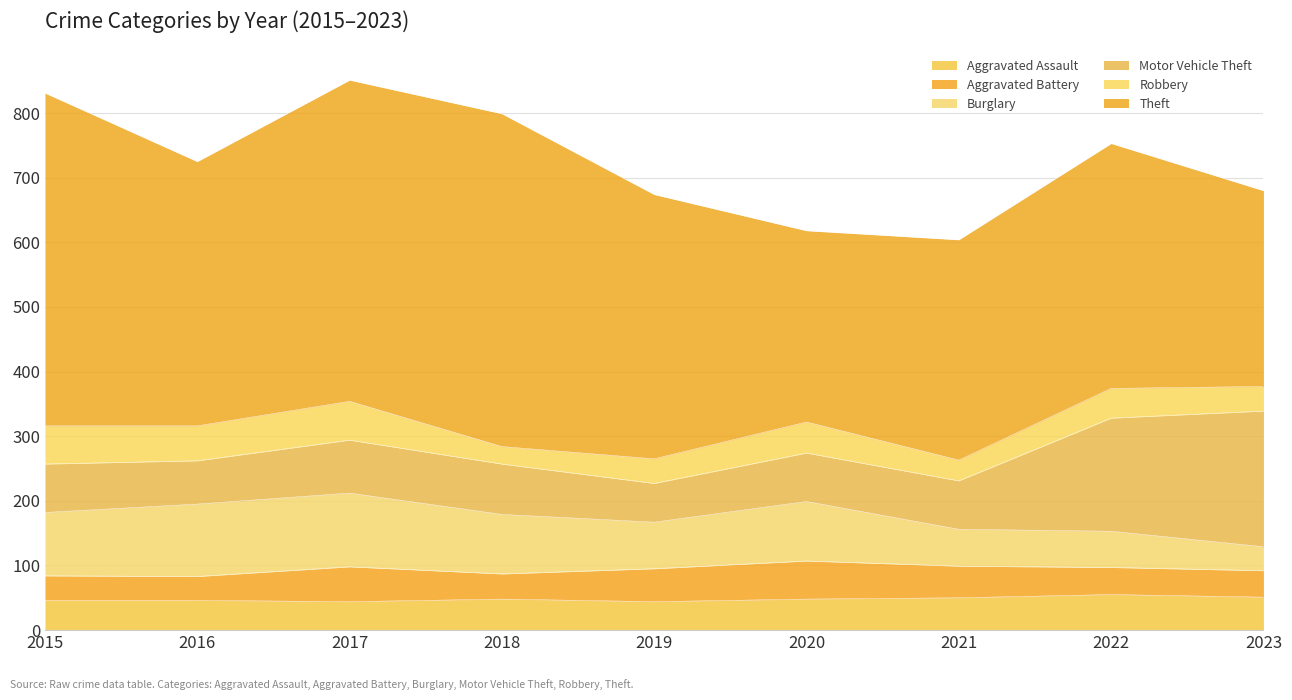

Does the chart have visible grid lines?

Yes